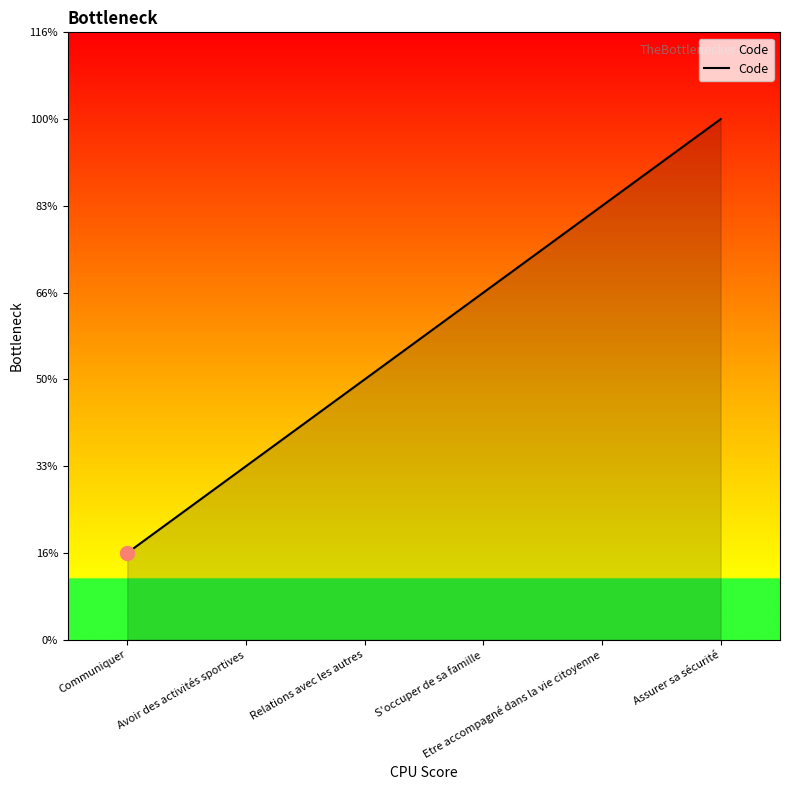

List the labels in order of value, largest first.

Assurer sa sécurité, Etre accompagné dans la vie citoyenne, S'occuper de sa famille, Relations avec les autres, Avoir des activités sportives, Communiquer